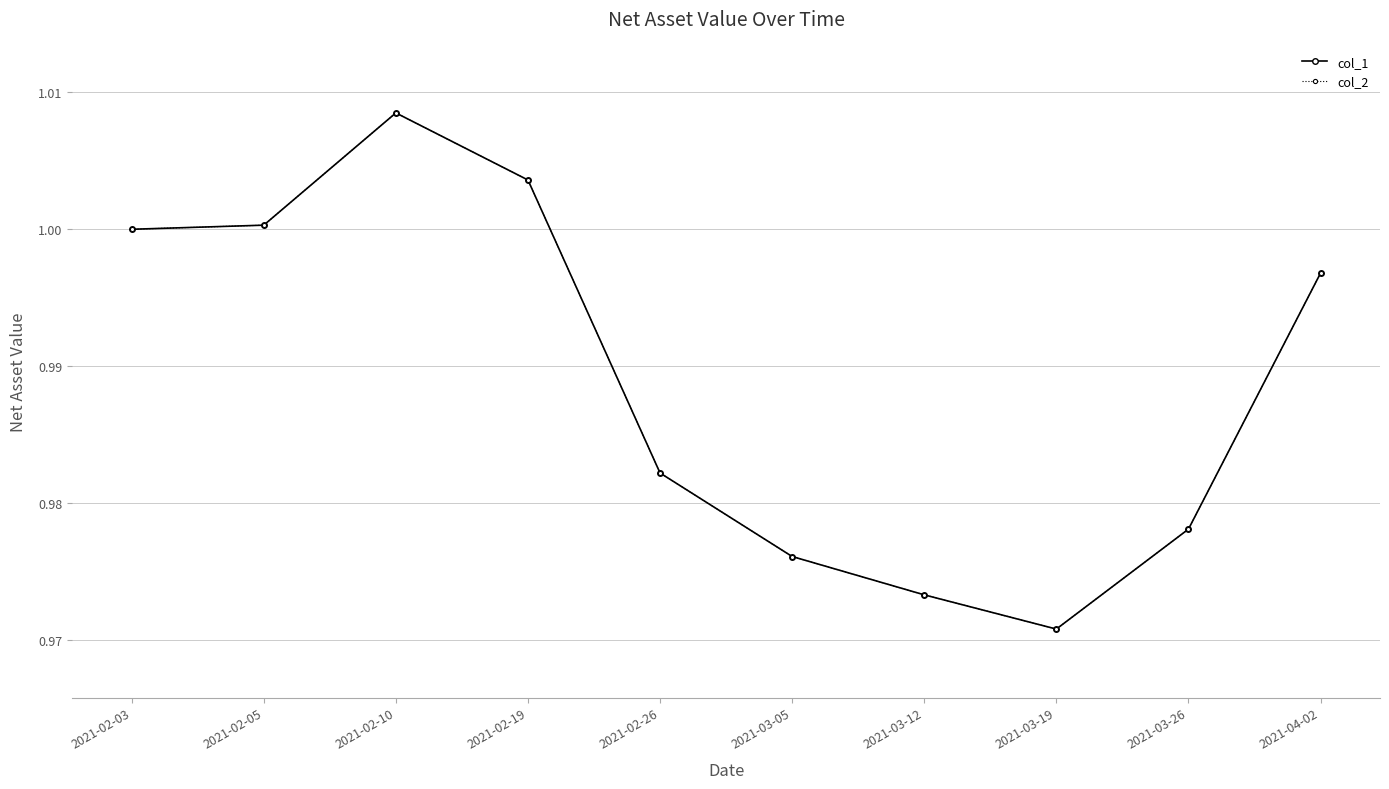

True or false: col_2 and col_1 cross at least once.

False